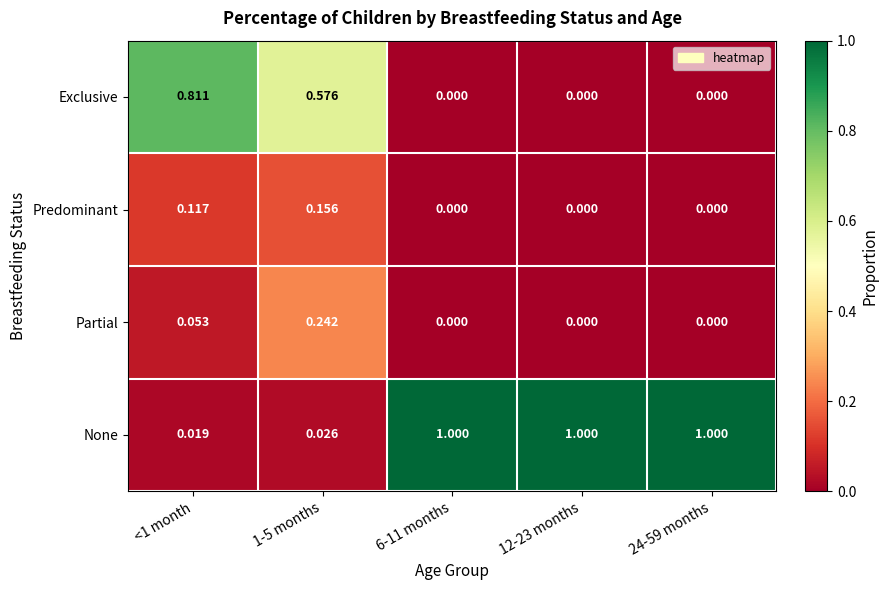

Which series changed the most between 1-5 months and 24-59 months?

None